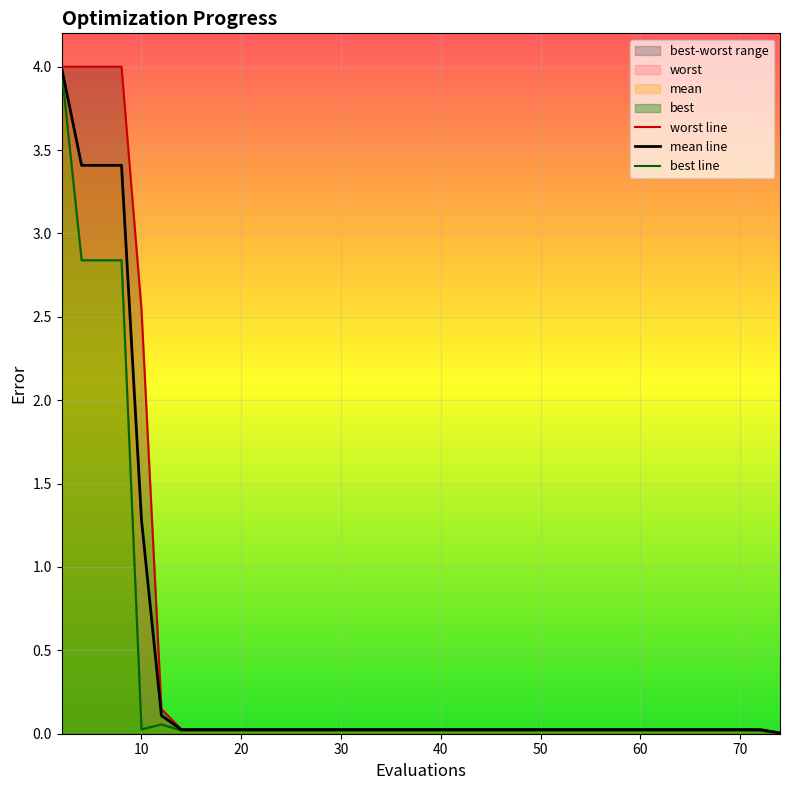

What is the maximum value for mean line?

4.0